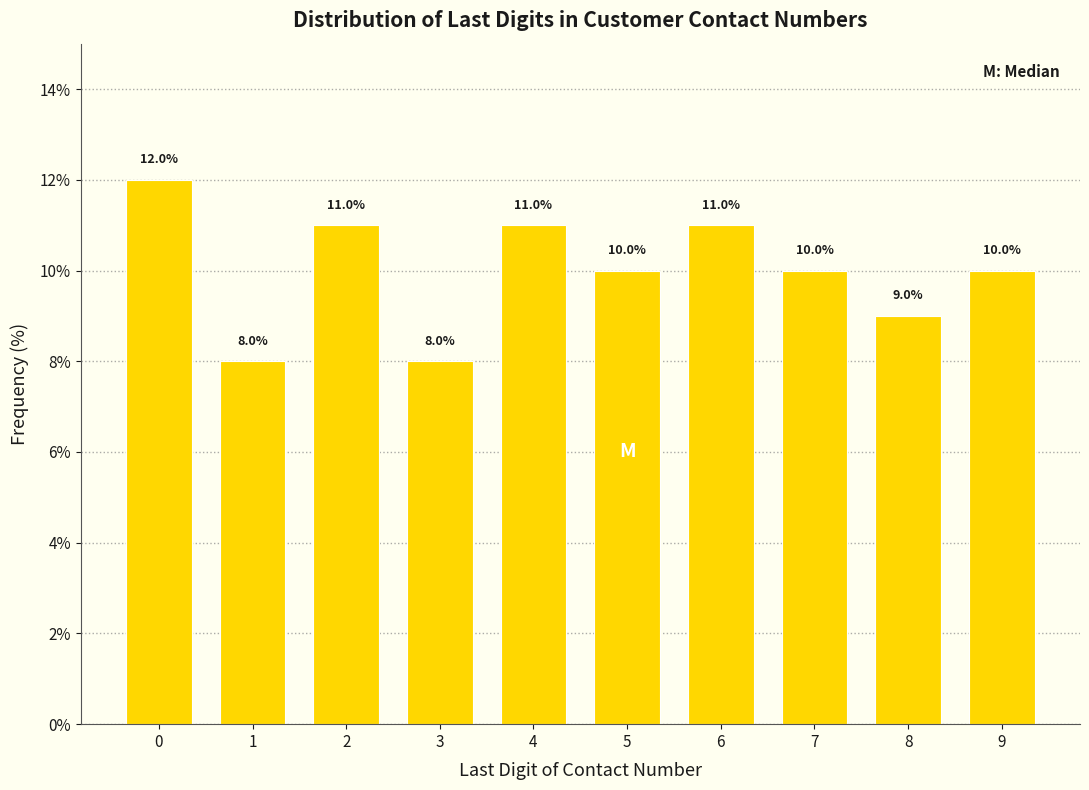

Reading right to left, what are all the values shown in this chart?

9=10	8=9	7=10	6=11	5=10	4=11	3=8	2=11	1=8	0=12